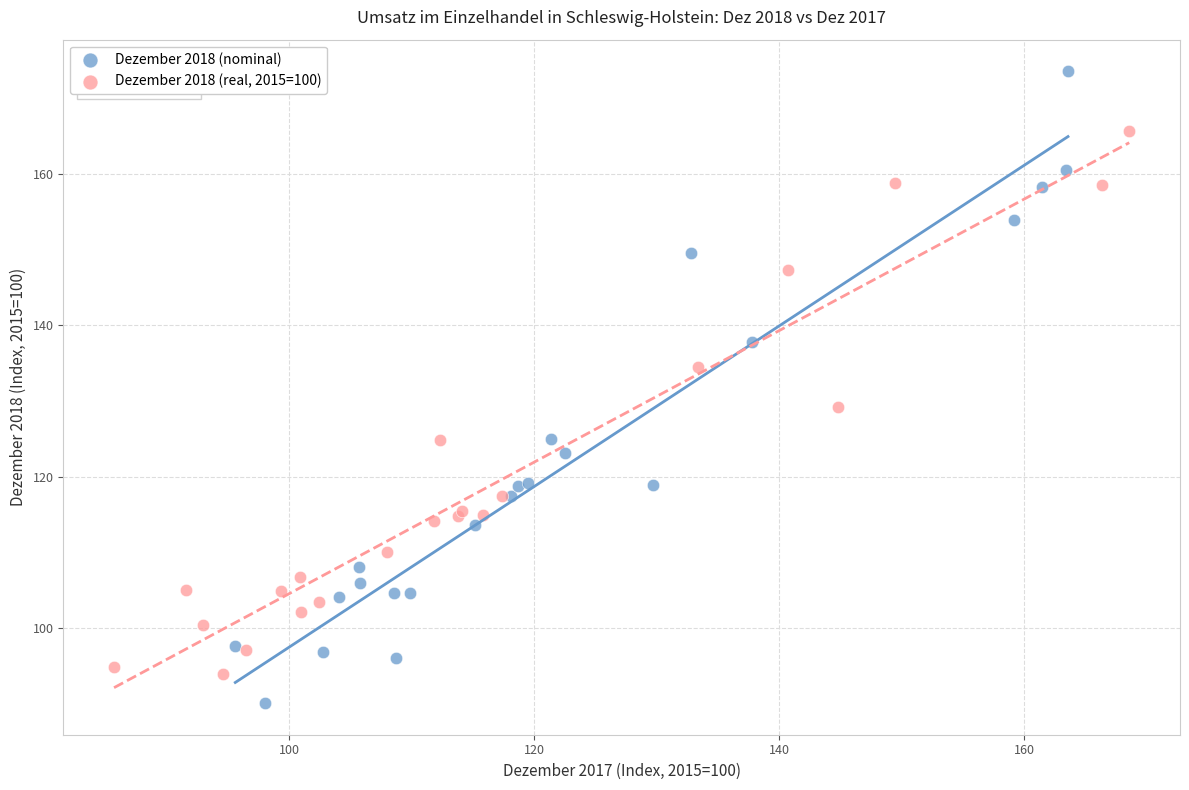

Which series reaches the maximum Y coordinate?

Dezember 2018 (nominal)